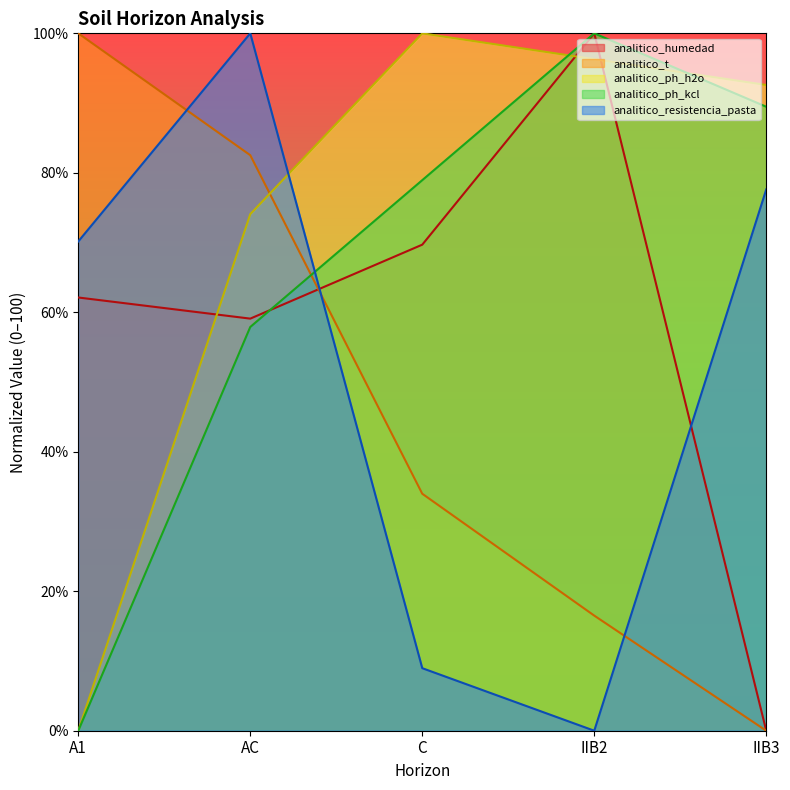

What position from the right is A1?

5